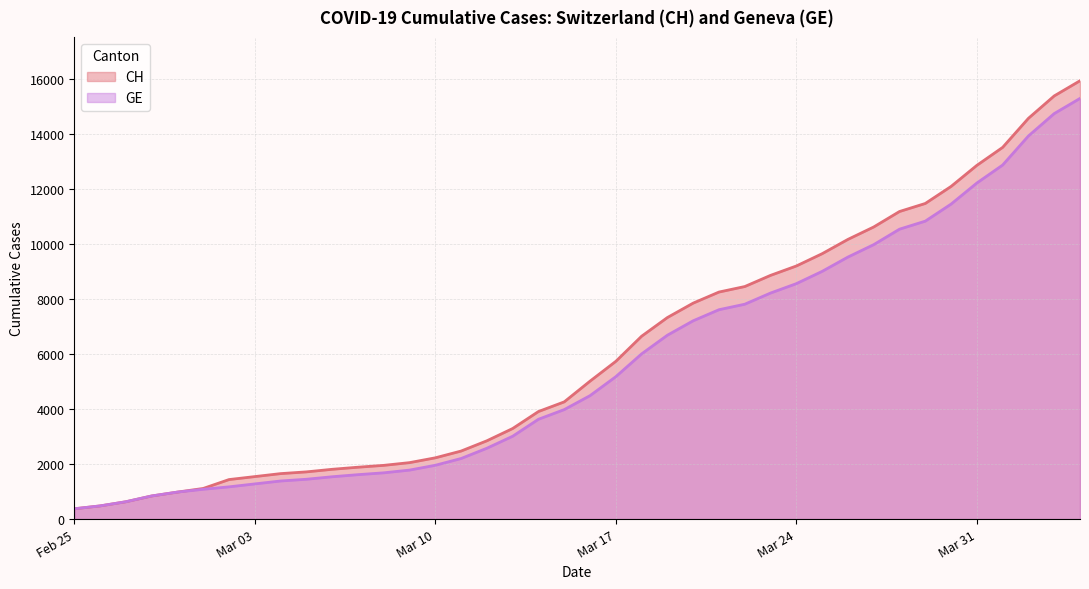

What is the sum of all GE values?

225656